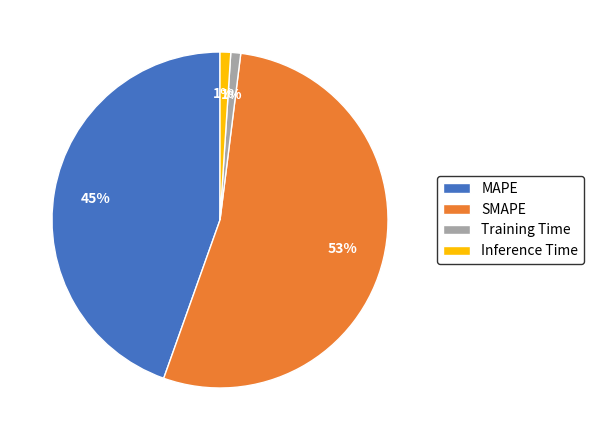

To the nearest percent, what is the combined percentage of MAPE and Training Time?

46%